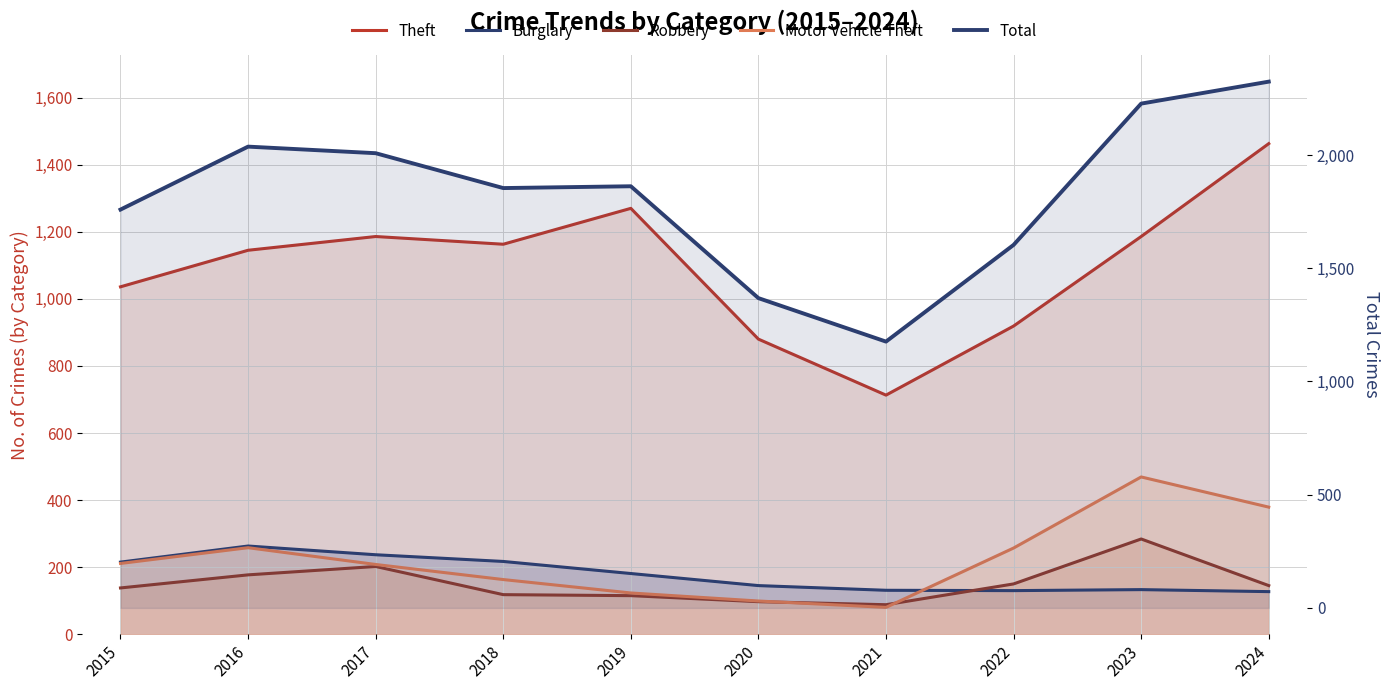

The value of Theft at 2016 is 1788. True or false?

False